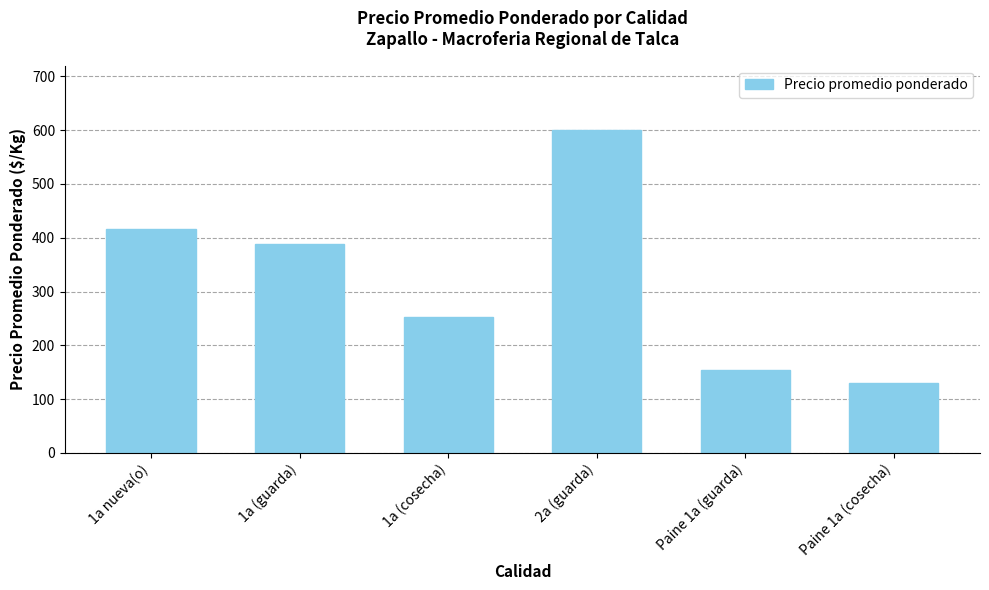

Is it true that the value at 1a (guarda) is 87.9?

False